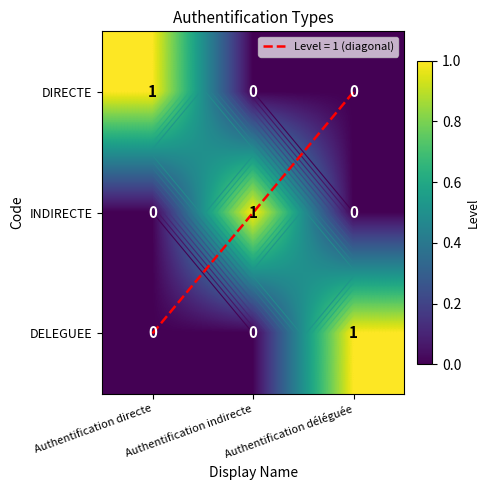

Which series has the largest total across all categories?

DIRECTE